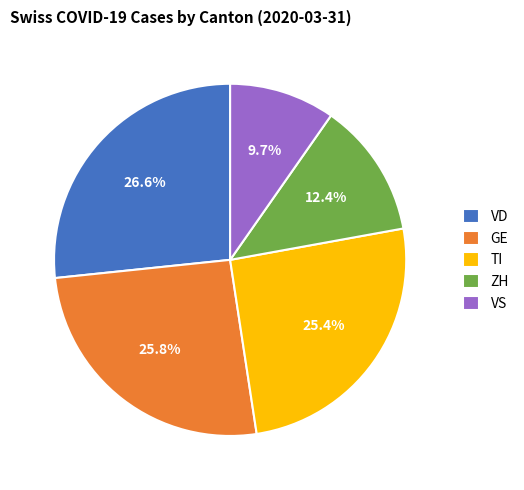

Does any single category account for the majority?

No